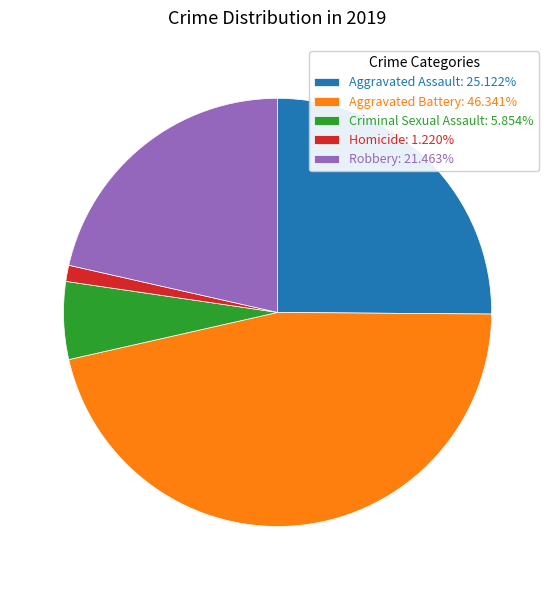

Rank the categories by value from lowest to highest.

Homicide, Criminal Sexual Assault, Robbery, Aggravated Assault, Aggravated Battery